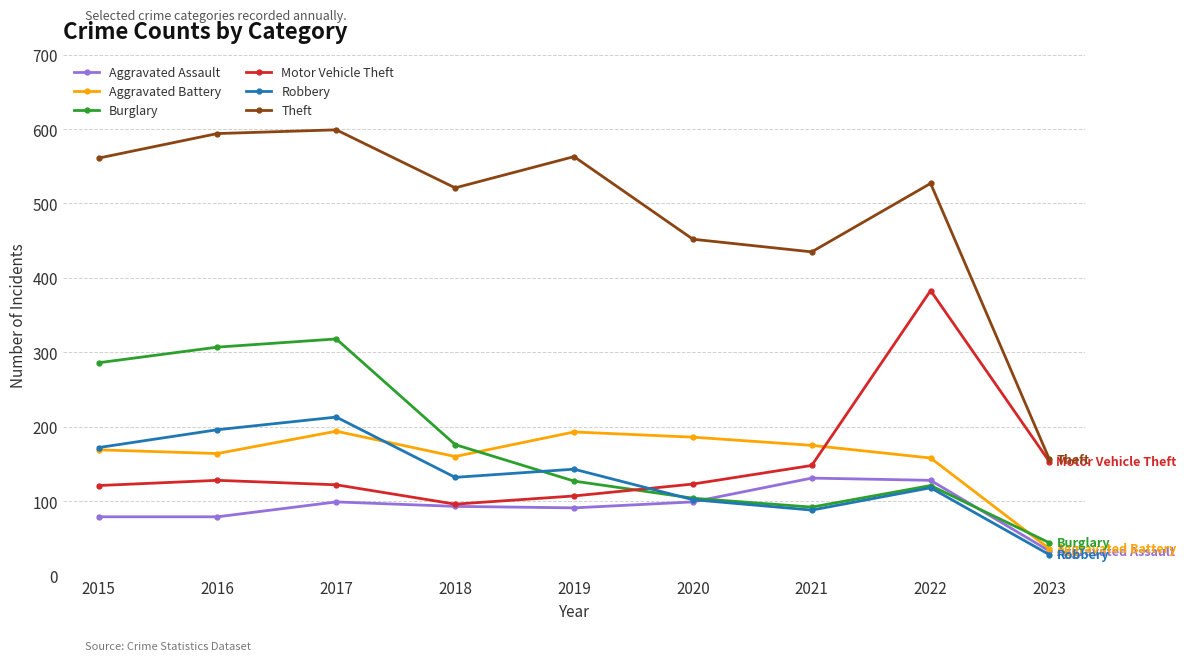

Which series has the widest spread of values?

Theft